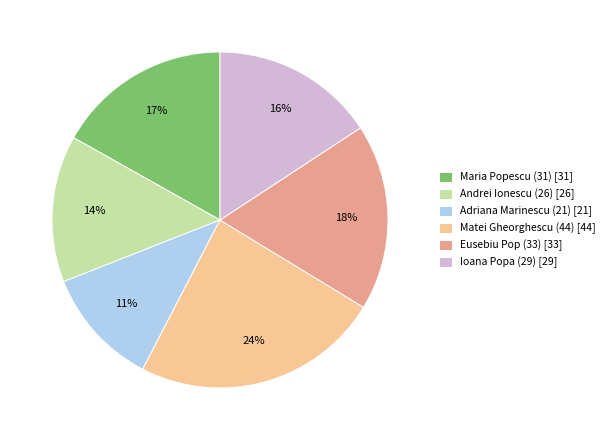

The Maria Popescu (31) slice represents 17% of the pie. True or false?

True